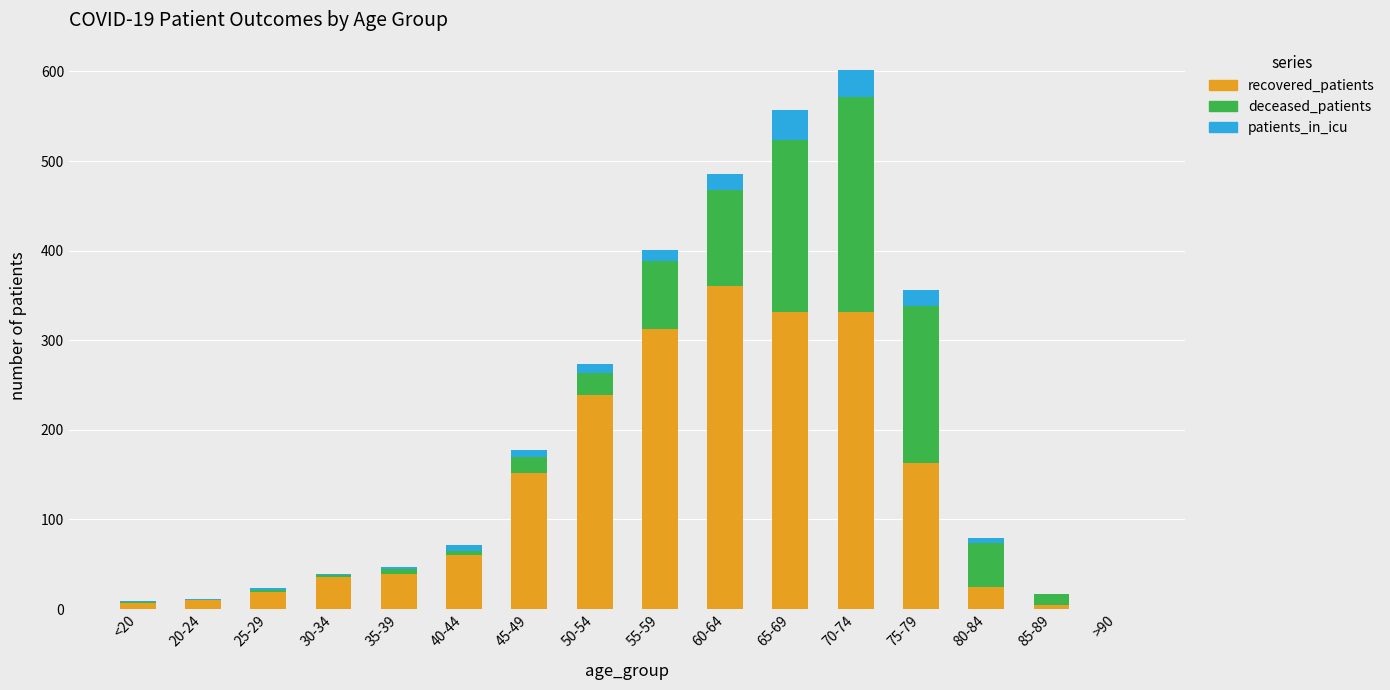

The recovered_patients series shows 332 at 70-74. True or false?

True